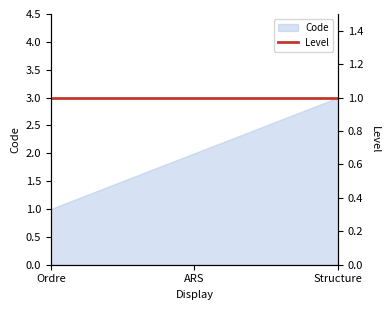

Is it true that the value at ARS is 3?

False